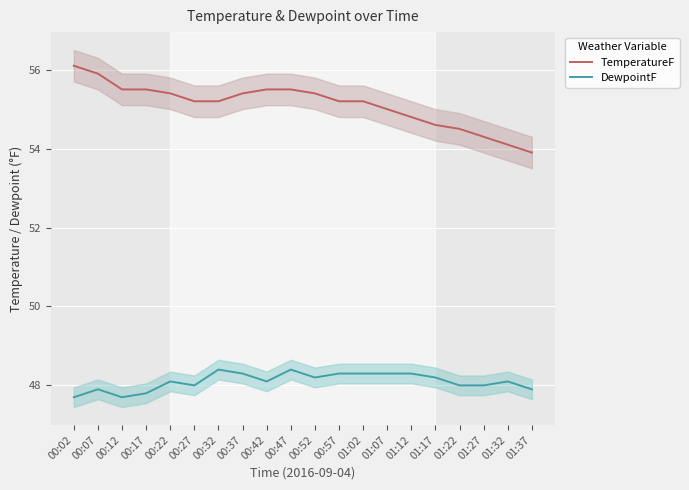

Rank the categories by TemperatureF value from highest to lowest.

00:02, 00:07, 00:12, 00:17, 00:42, 00:47, 00:22, 00:37, 00:52, 00:27, 00:32, 00:57, 01:02, 01:07, 01:12, 01:17, 01:22, 01:27, 01:32, 01:37